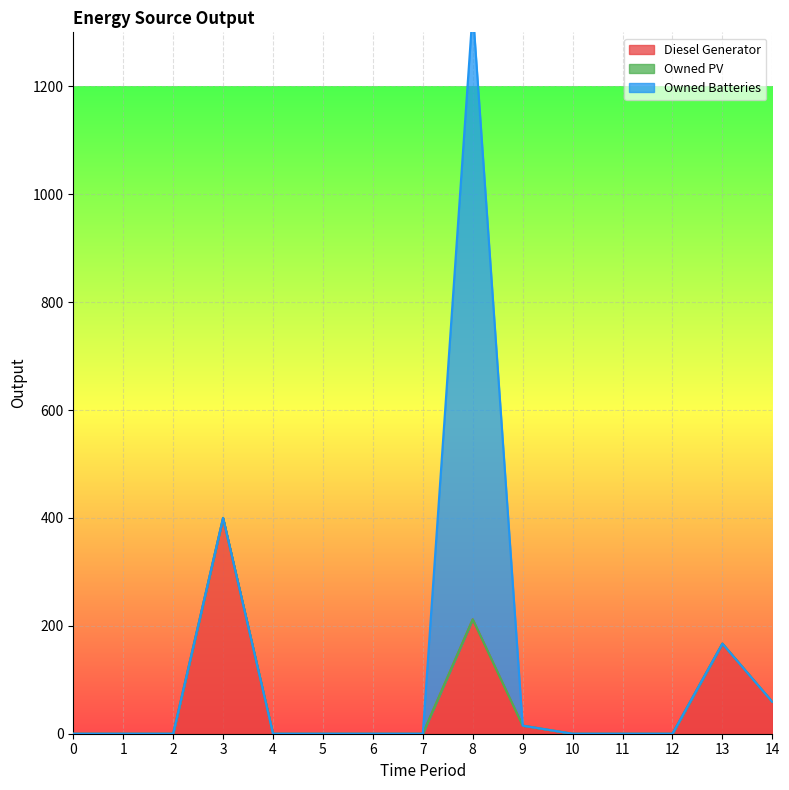

Which series changed the most between 0 and 4?

Diesel Generator